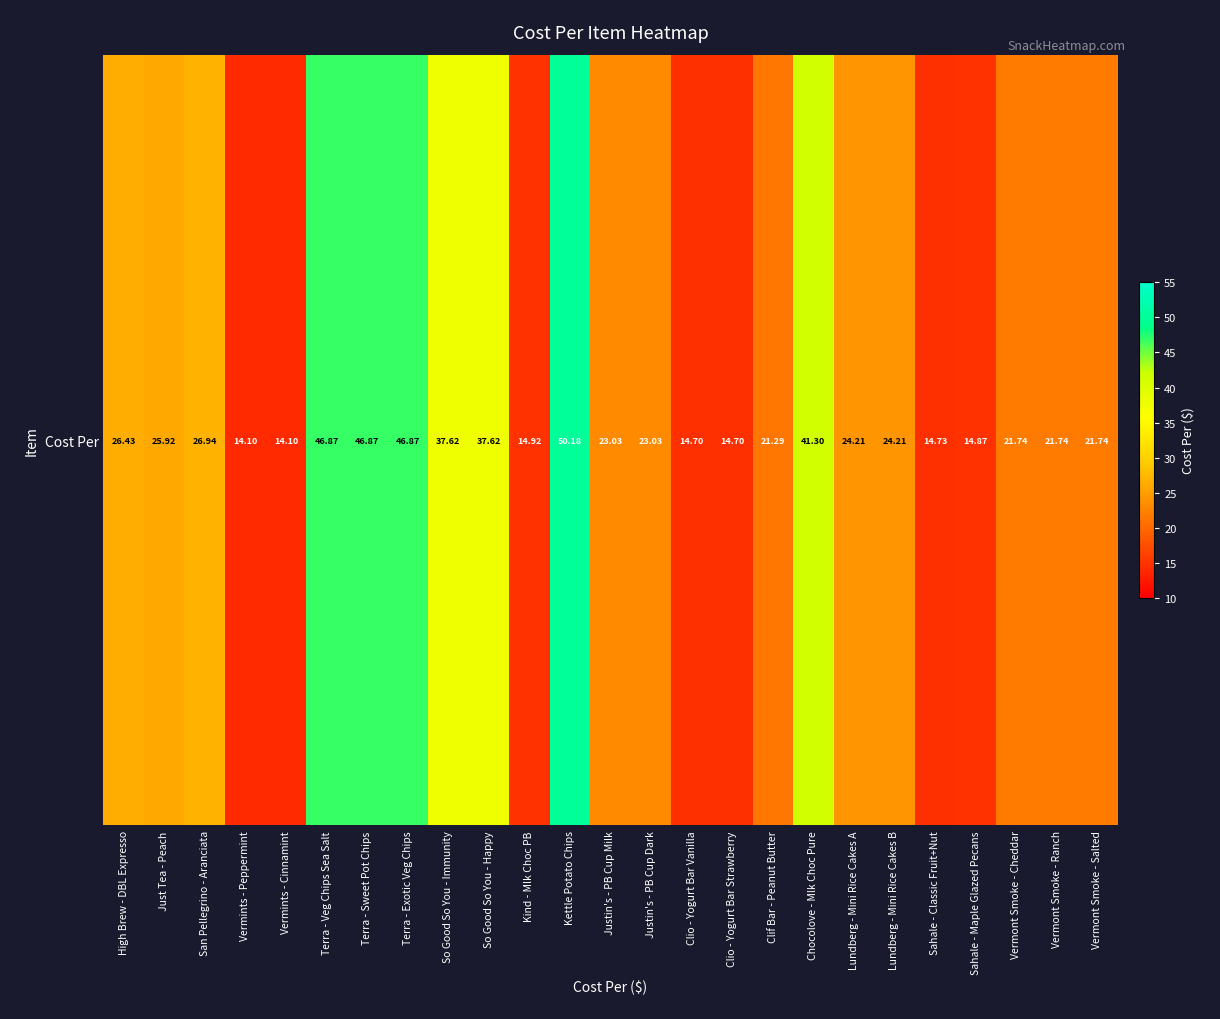

At which label does the data first exceed 23?

High Brew - DBL Expresso